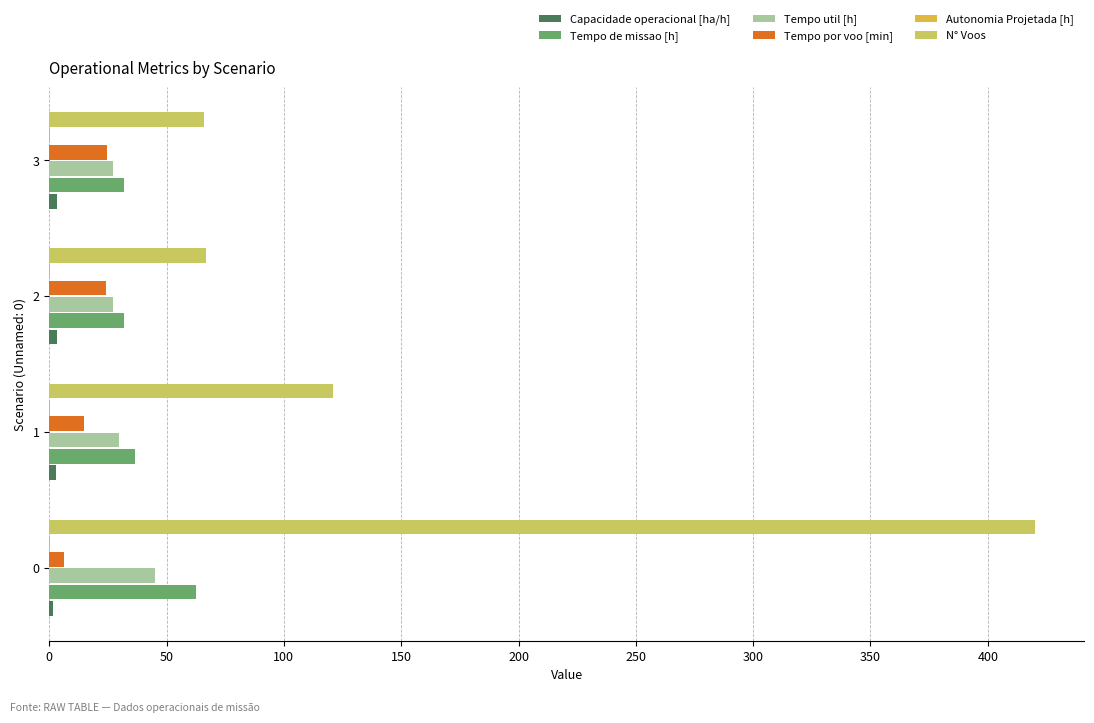

Which series has the largest total across all categories?

N° Voos